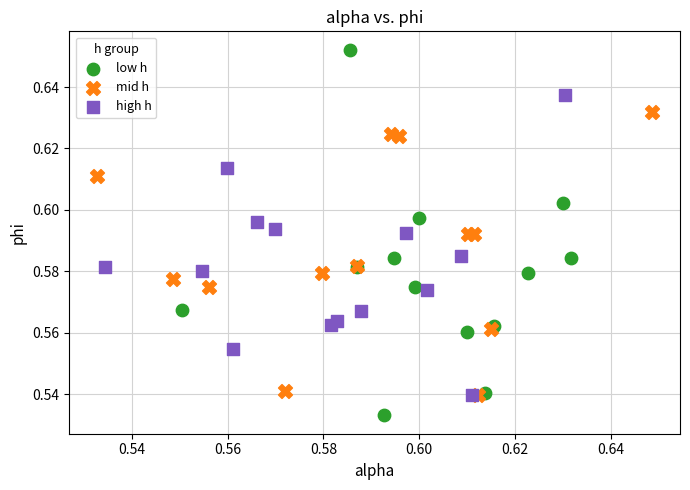

Which series has the widest spread of Y values?

low h